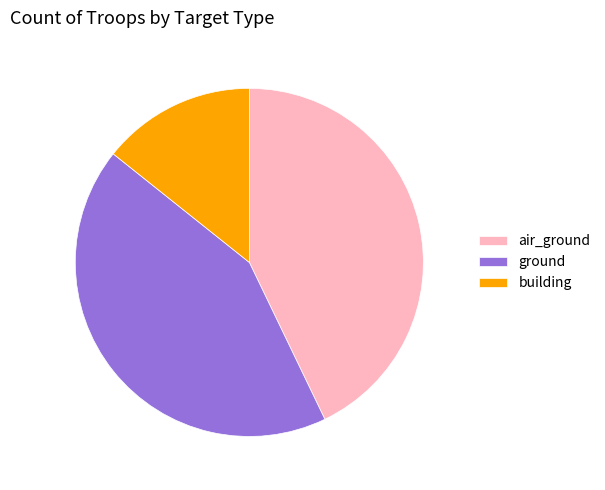

Do ground and building together represent more than half of the pie?

Yes